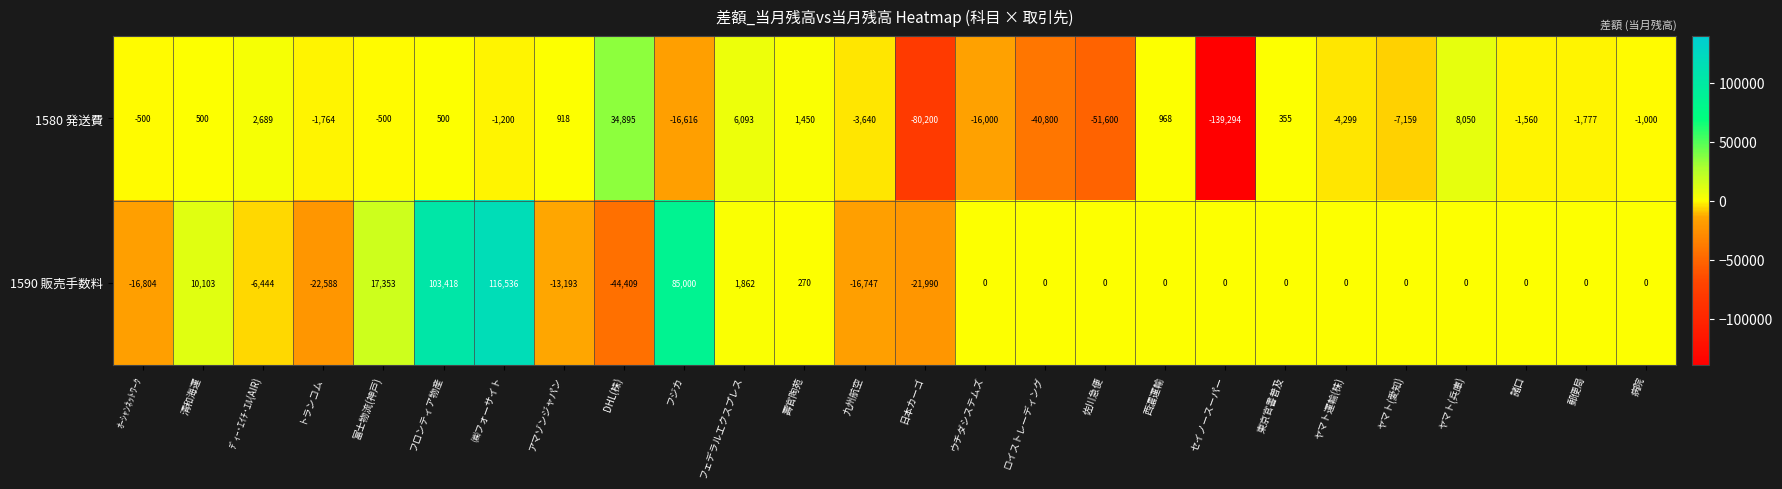

The 1580 発送費 series shows -12469 at ヤマト(愛知). True or false?

False